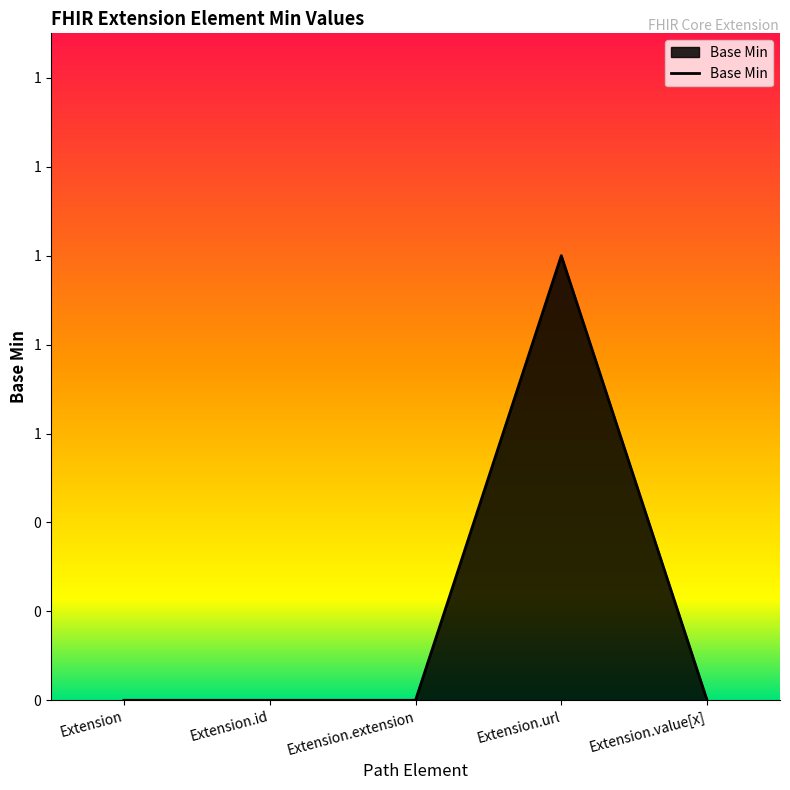

The chart shows a value of 0 at Extension. True or false?

True